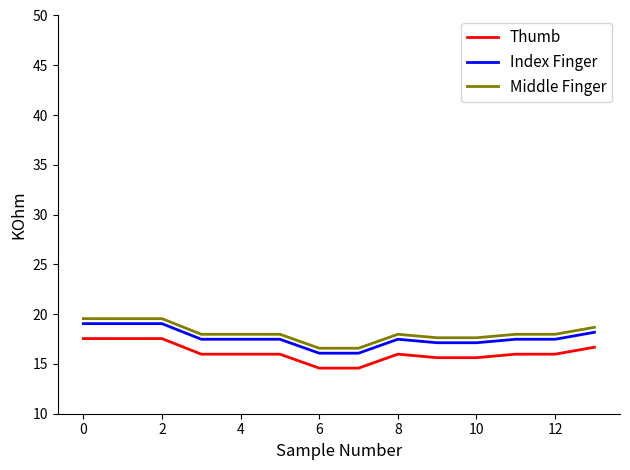

True or false: Middle Finger and Thumb cross at least once.

False